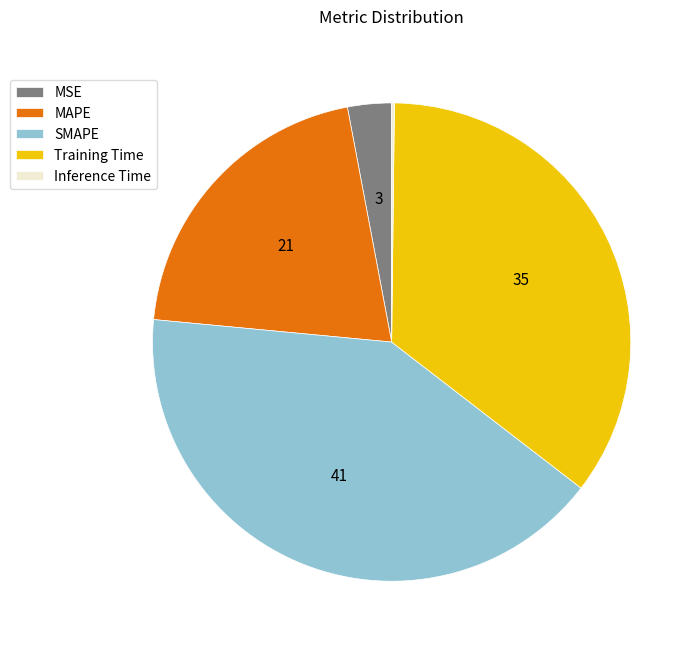

Is MAPE the majority of the pie?

No